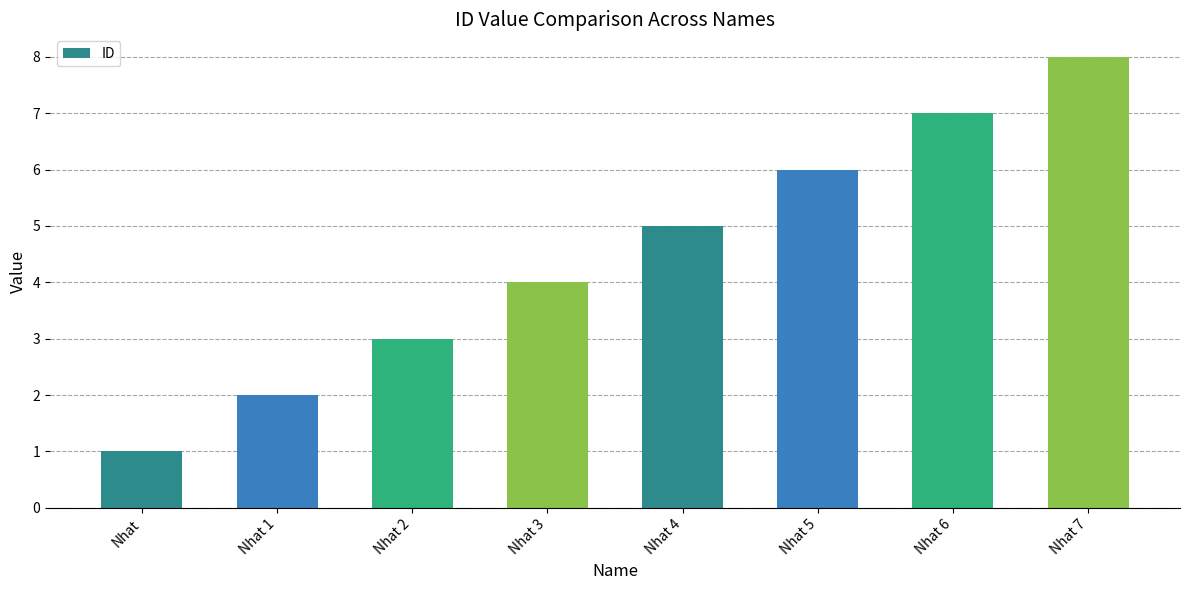

What is the ratio of the value at Nhat 5 to the value at Nhat 2?

2.0